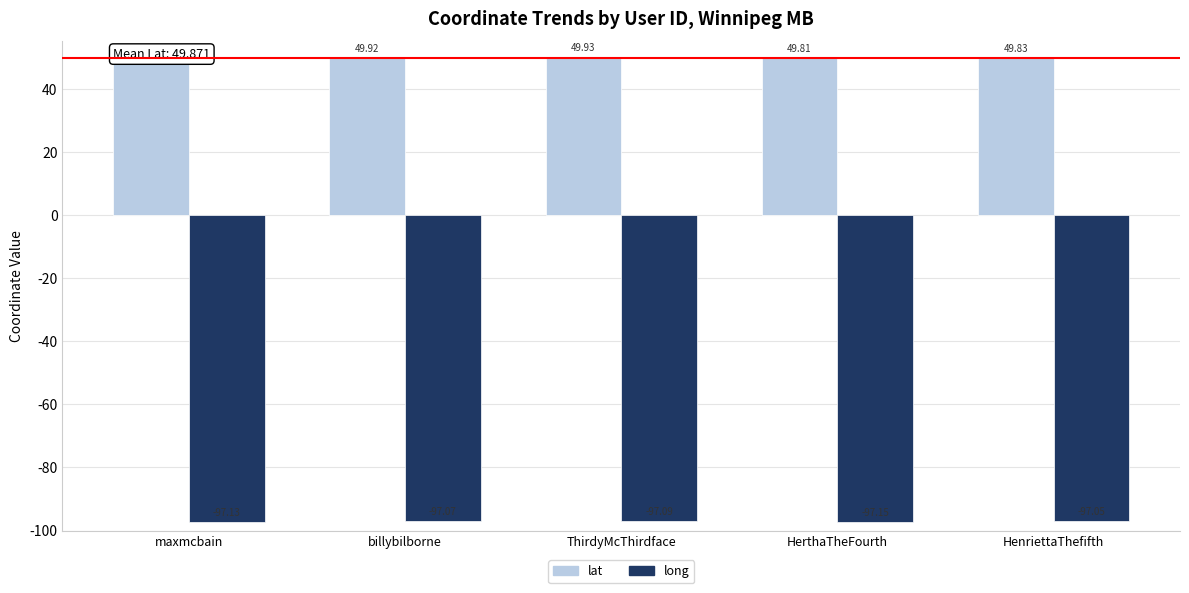

List the series in order of their overall mean, lowest first.

long, lat